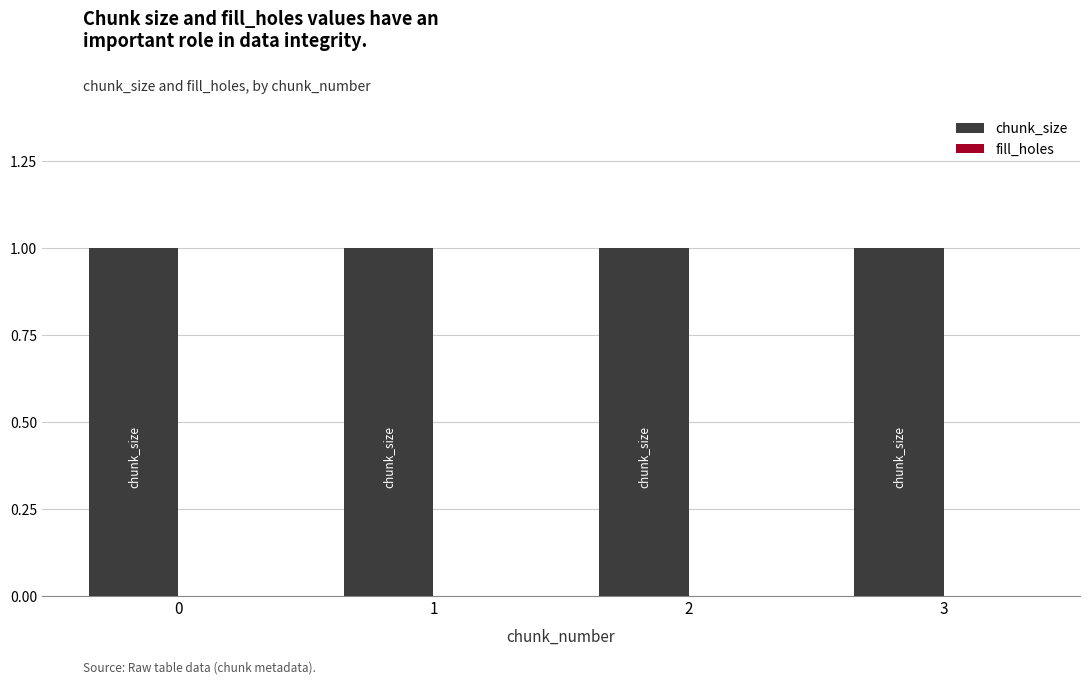

What are all the series names shown in the legend?

chunk_size, fill_holes